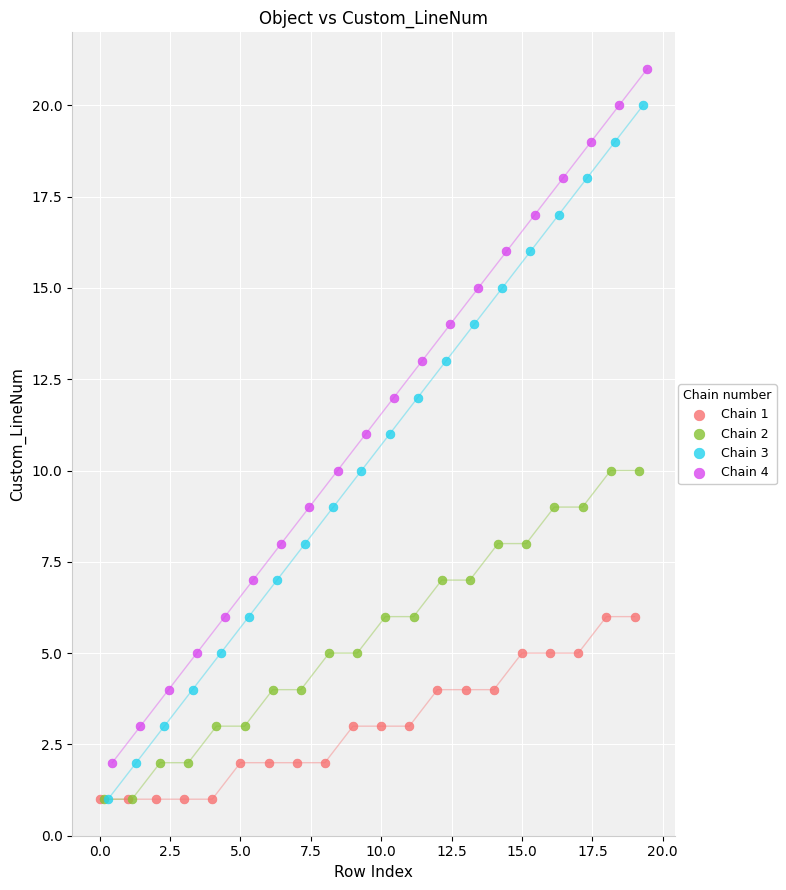

Which series reaches the maximum Y coordinate?

Chain 4